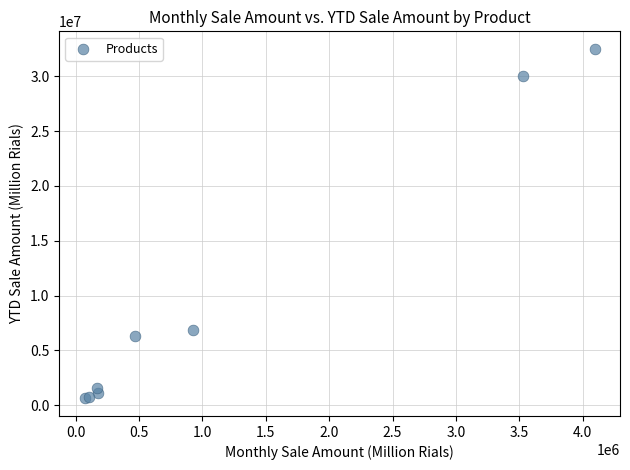

What Y value in the scatter plot is closest to 16563762?

6831138